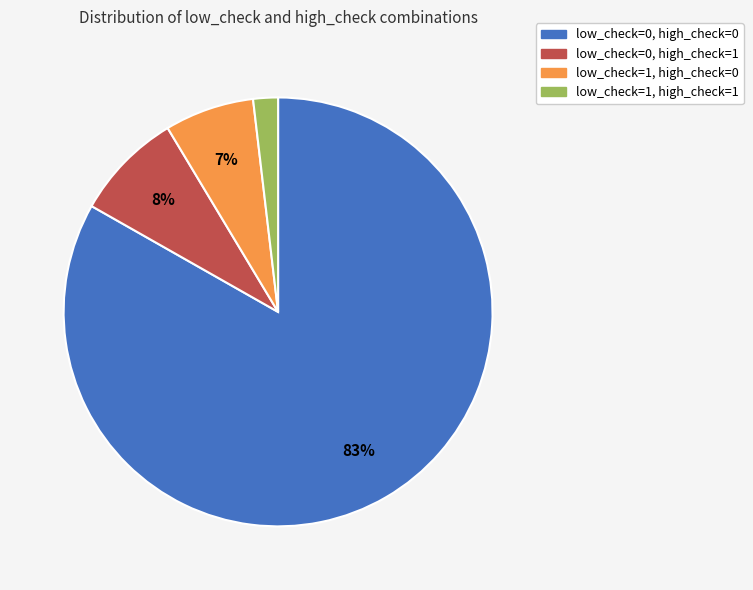

Which category accounts for the majority?

low_check=0, high_check=0